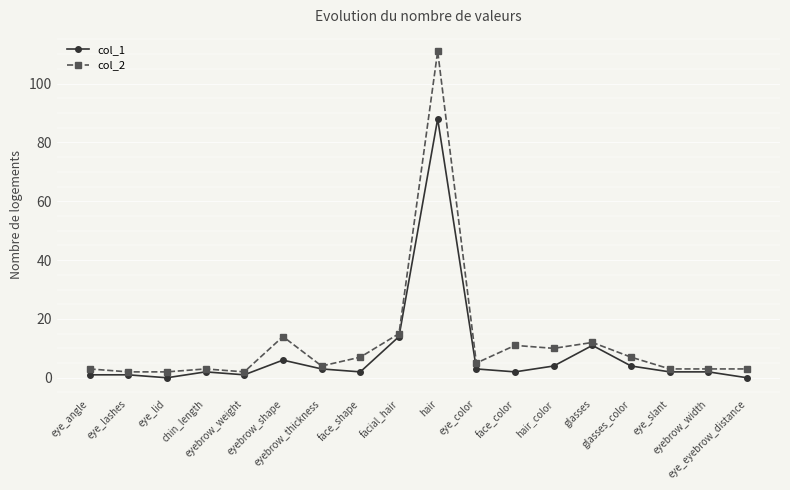

Reading right to left, list all the values displayed in this chart.

col_1: 0	2	2	4	11	4	2	3	88	14	2	3	6	1	2	0	1	1
col_2: 3	3	3	7	12	10	11	5	111	15	7	4	14	2	3	2	2	3